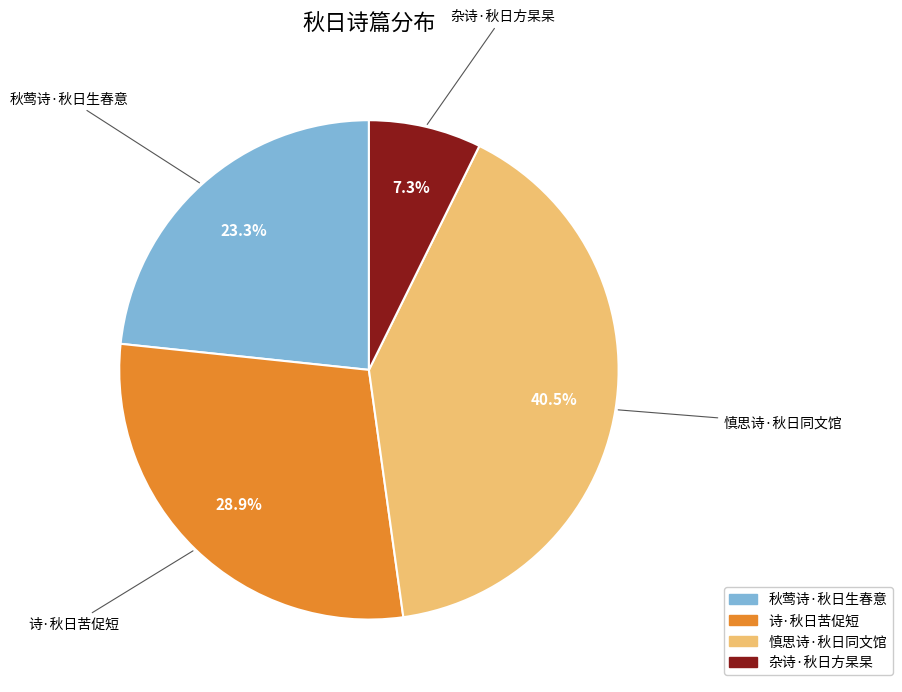

What percentage is NOT represented by 杂诗·秋日方杲杲?

92.7%